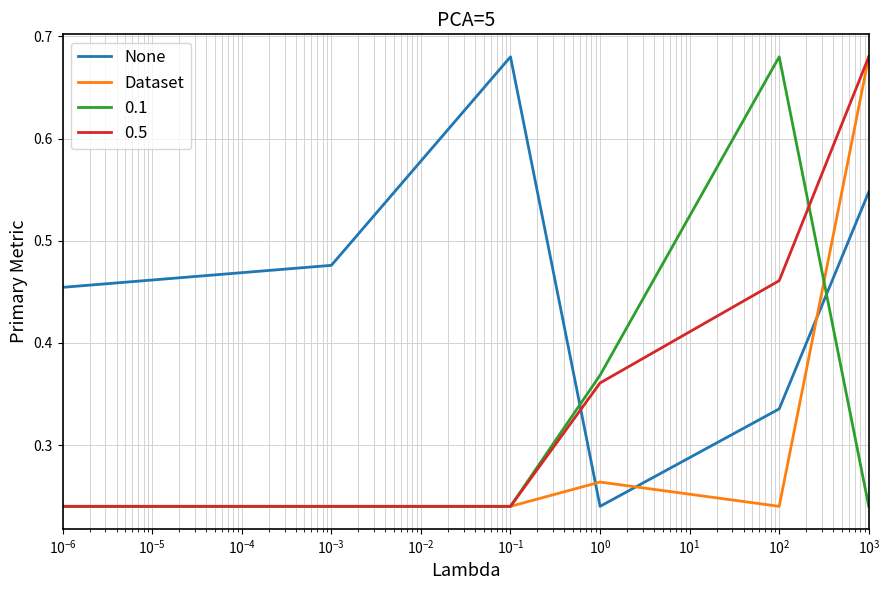

After their last crossing, which series has the higher values: None or Dataset?

Dataset